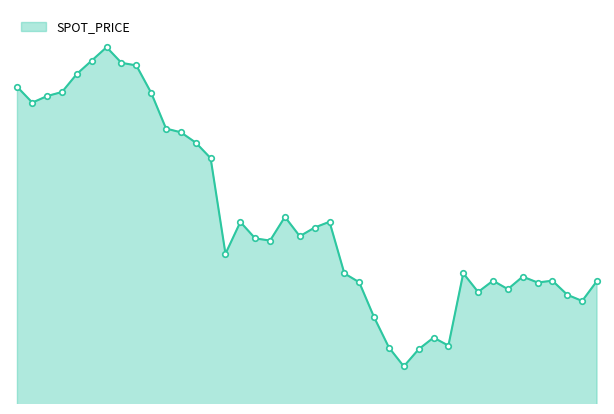

Is this an area chart (filled region under the line)?

Yes